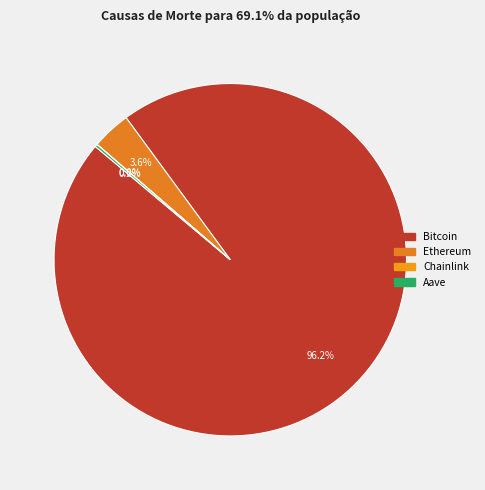

To the nearest percent, what percentage of the pie is Ethereum?

4%